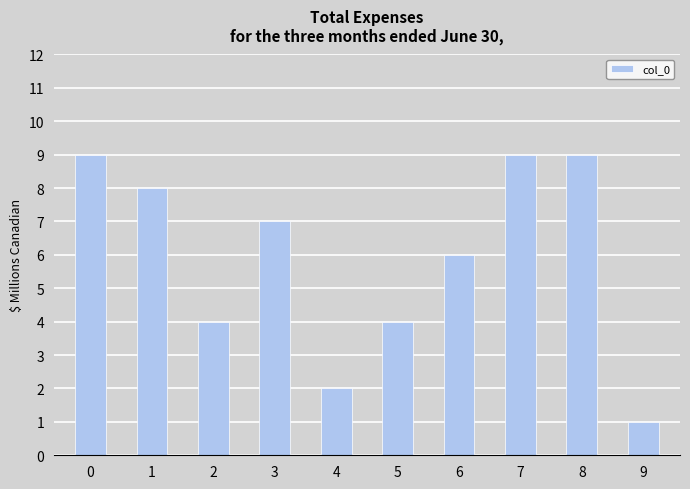

Reading right to left, list all the values displayed in this chart.

9=1	8=9	7=9	6=6	5=4	4=2	3=7	2=4	1=8	0=9